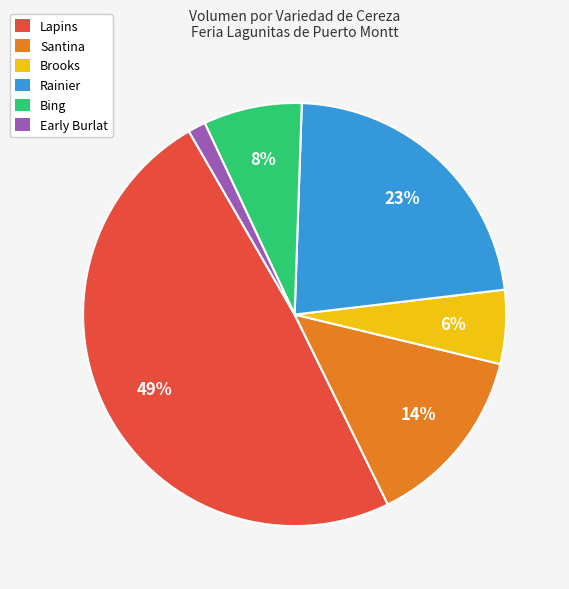

True or false: Lapins accounts for 64% of the total.

False